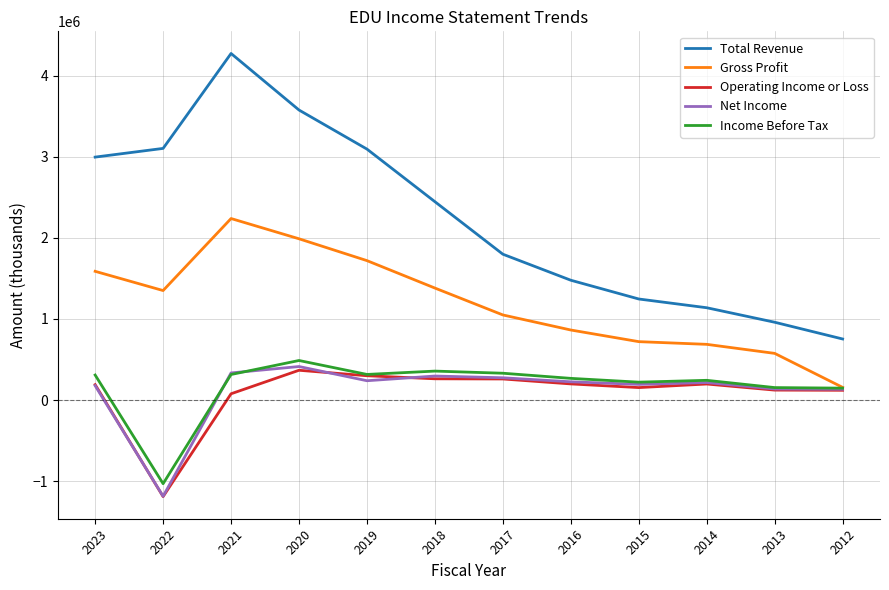

What is the minimum value for Gross Profit?

156100